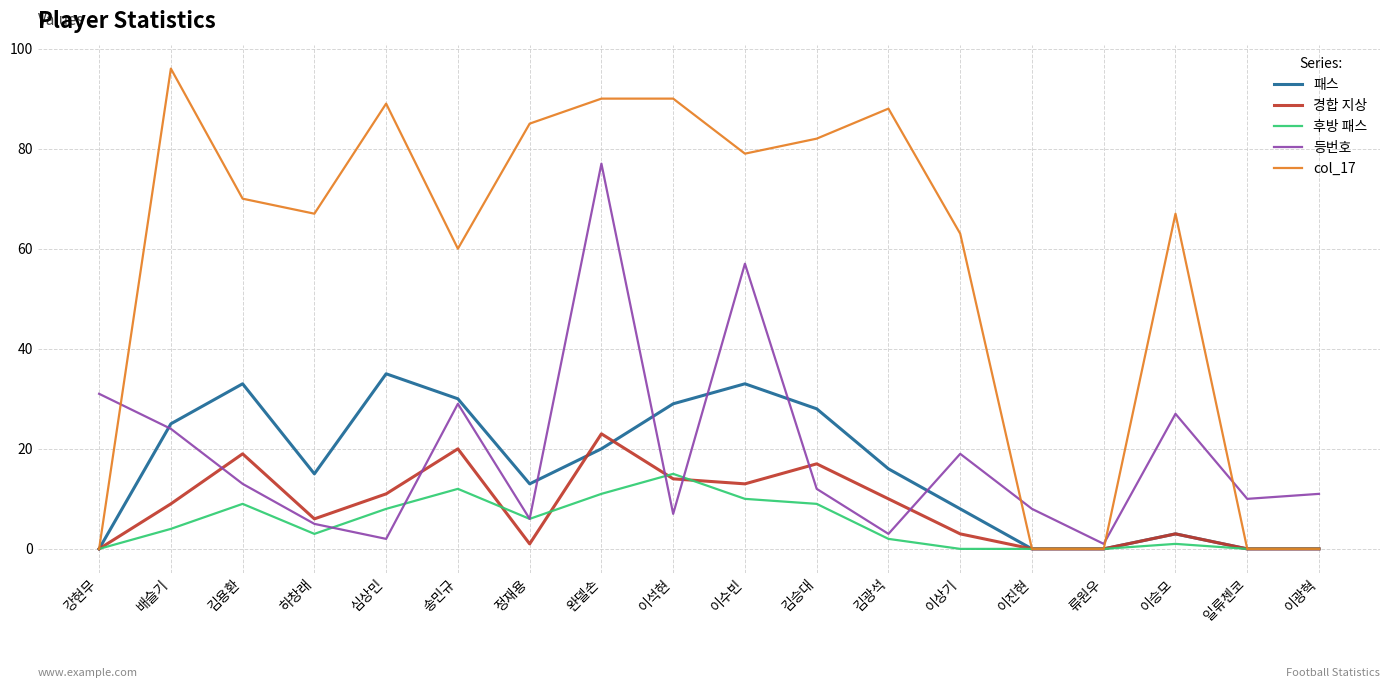

What position from the left is 완델손?

8